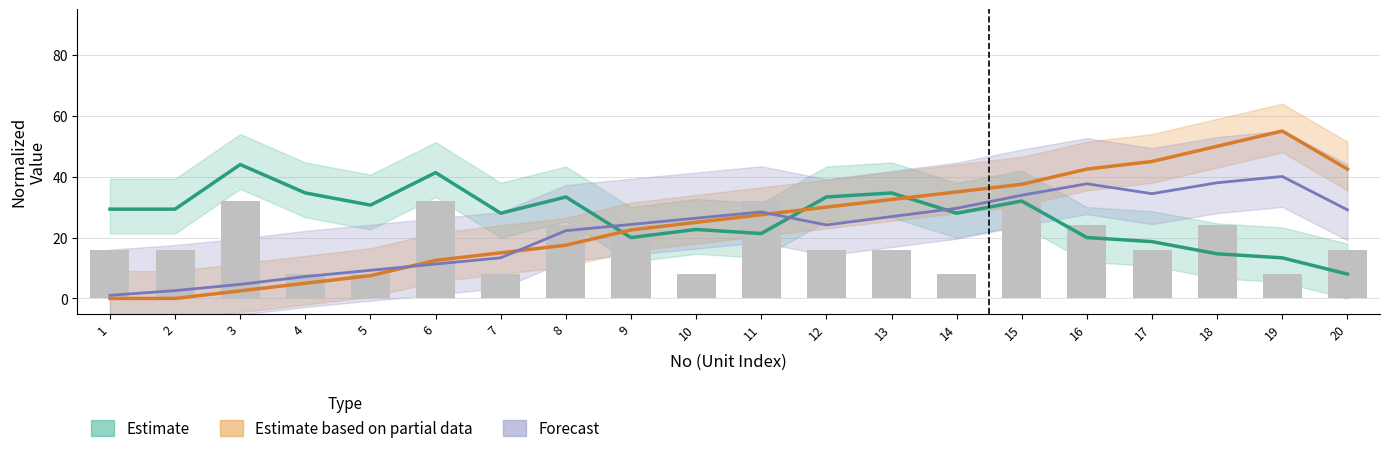

What is the sum of the Forecast values at 5 and 17?

43.7